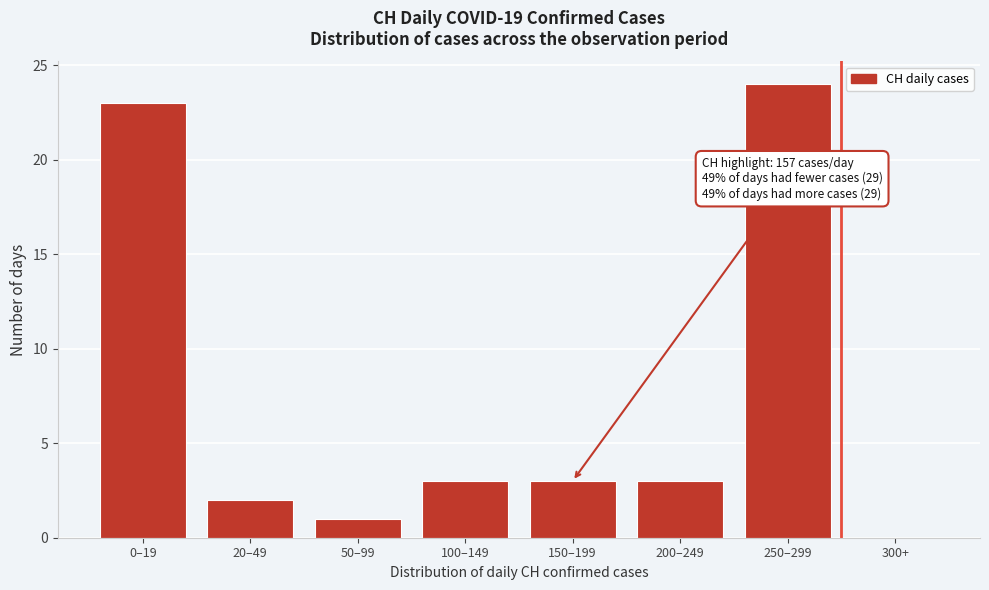

Reading left to right, transcribe all the data shown in this chart.

0–19=23	20–49=2	50–99=1	100–149=3	150–199=3	200–249=3	250–299=24	300+=0